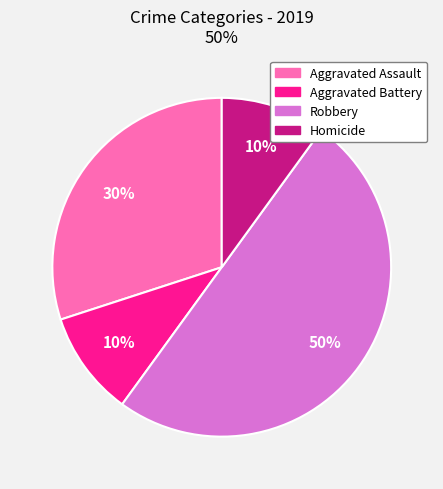

Which has a higher value, Aggravated Assault or Robbery?

Robbery